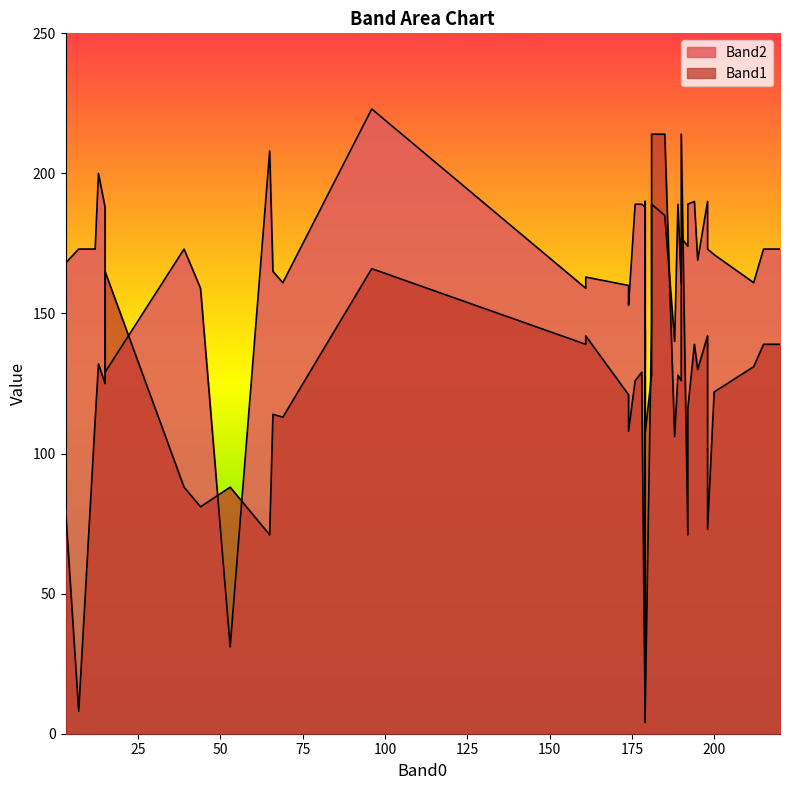

Rank the categories by Band2 value from lowest to highest.

15, 9, 39, 2, 20, 29, 35, 17, 33, 26, 5, 21, 30, 38, 36, 37, 23, 7, 4, 11, 12, 27, 31, 32, 34, 10, 14, 18, 24, 3, 6, 8, 16, 22, 0, 19, 25, 28, 13, 1